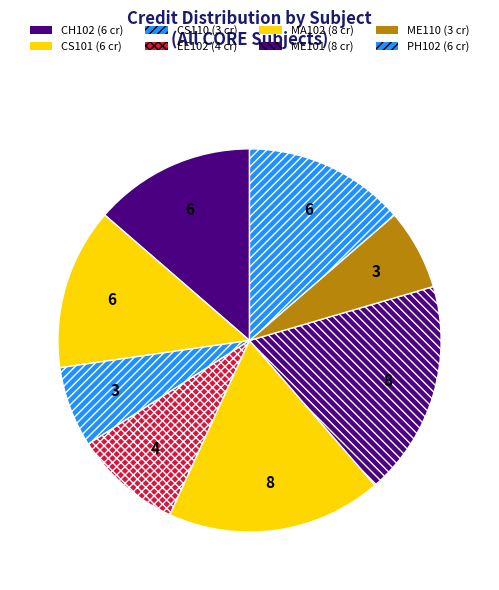

What percentage is the CS101 slice, to the nearest percent?

14%